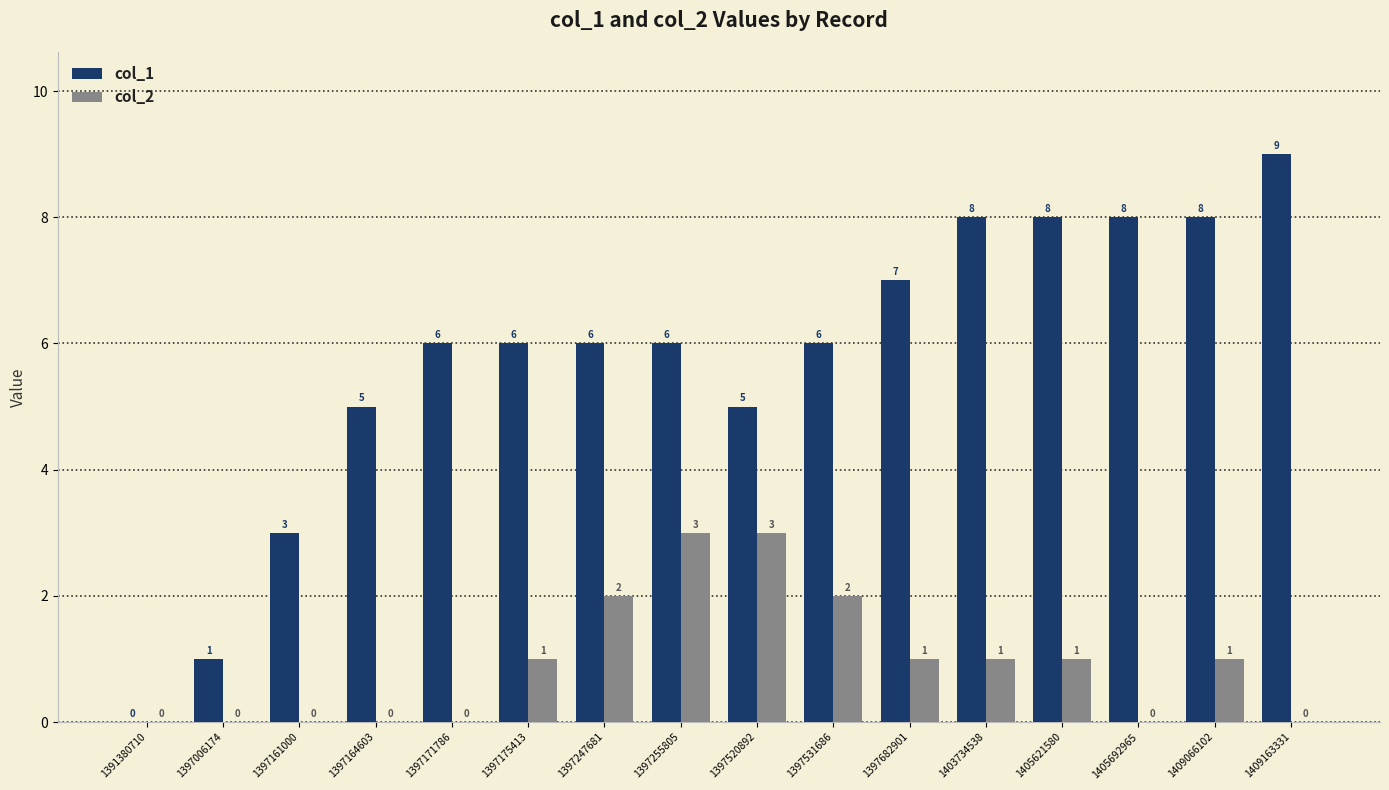

What is the maximum value shown in the chart?

9